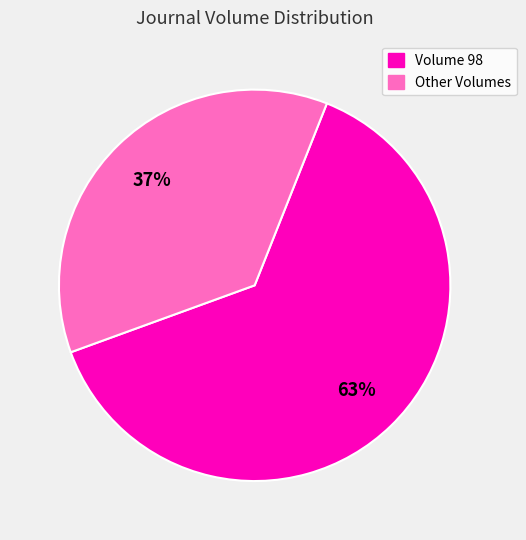

To the nearest percent, what is the average slice percentage?

50%